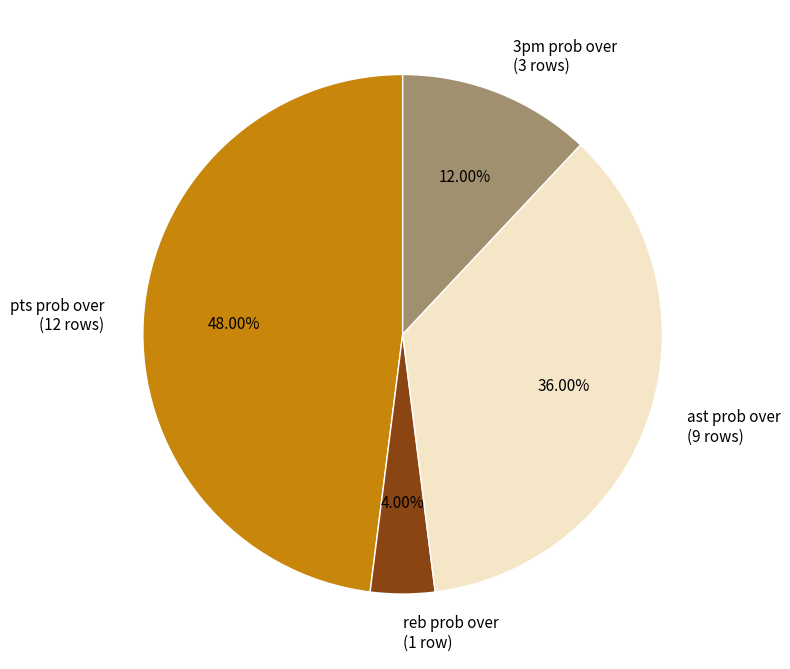

Combined, do ast prob over (9 rows) and reb prob over (1 row) account for over 50%?

No